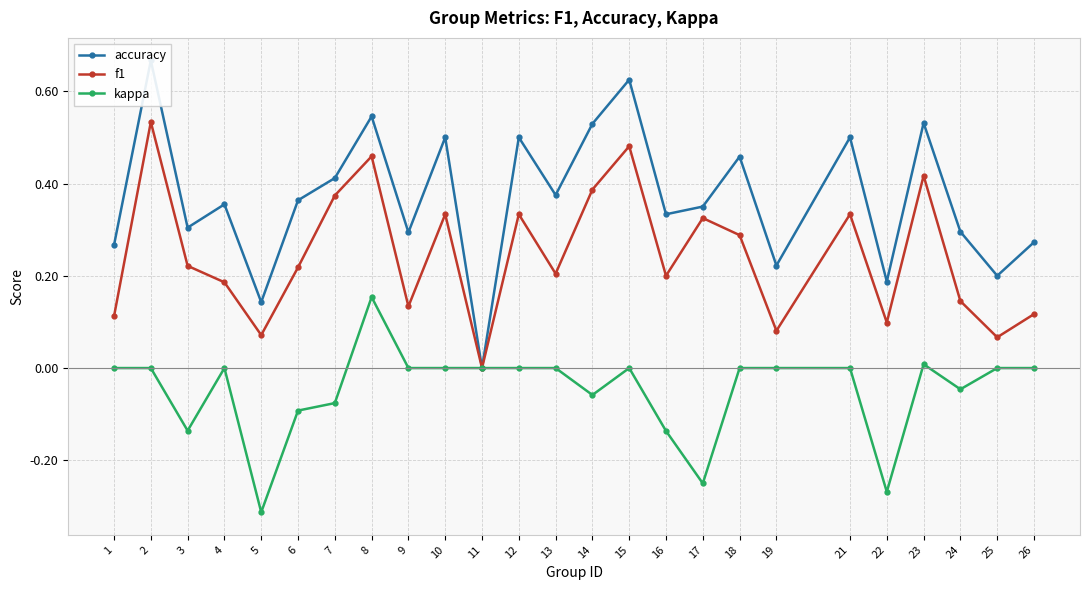

Rank the series at 14 from highest to lowest value.

accuracy, f1, kappa